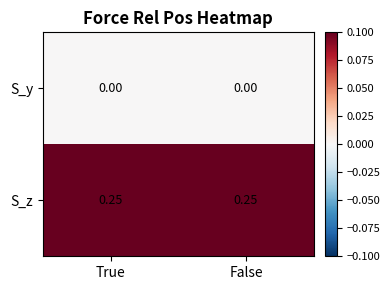

Which series has the largest total across all categories?

S_z